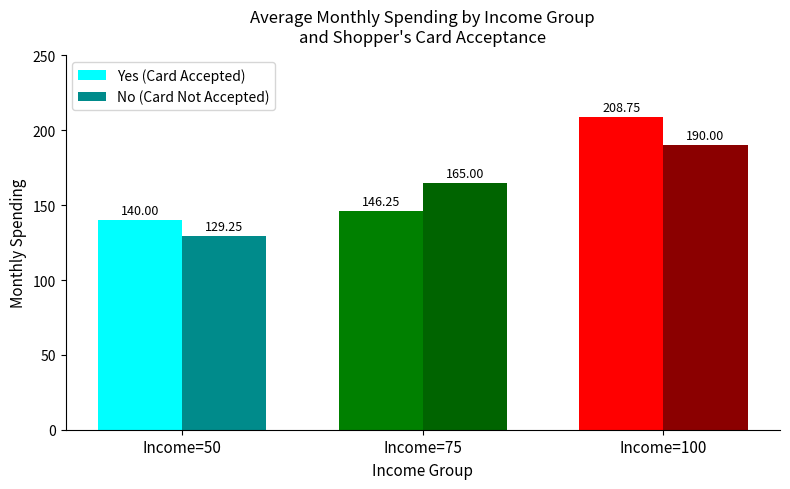

True or false: No (Card Not Accepted) has a value of 177.3 at Income=50.

False